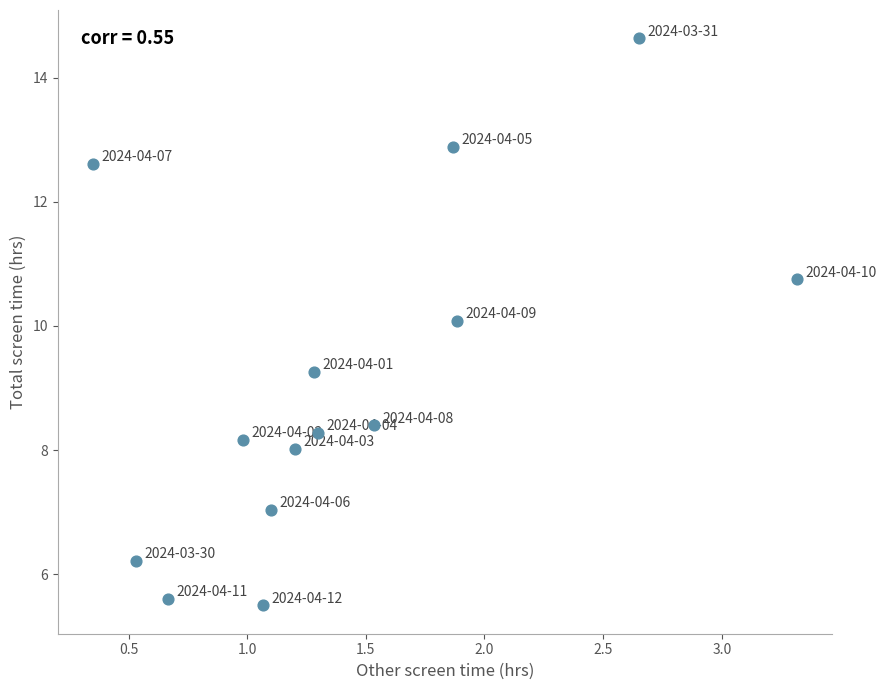

What is the range of X values (max minus min)?

3.0